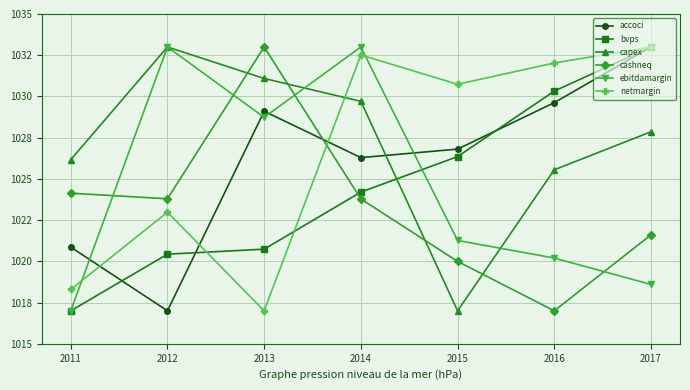

Rank the categories by capex value from lowest to highest.

2015, 2016, 2011, 2017, 2014, 2013, 2012